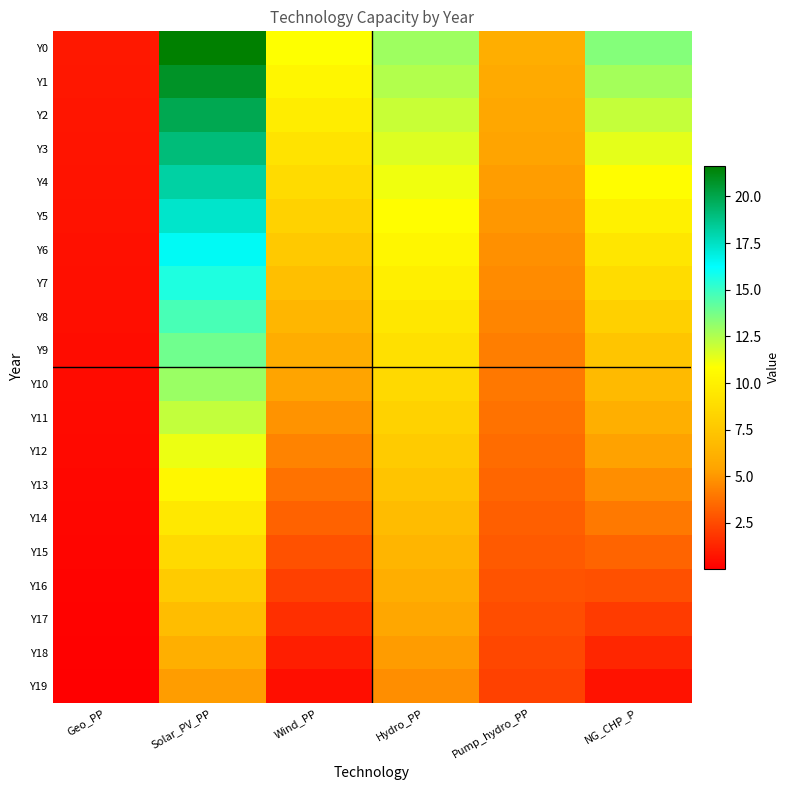

Which series has the largest total across all categories?

Y0